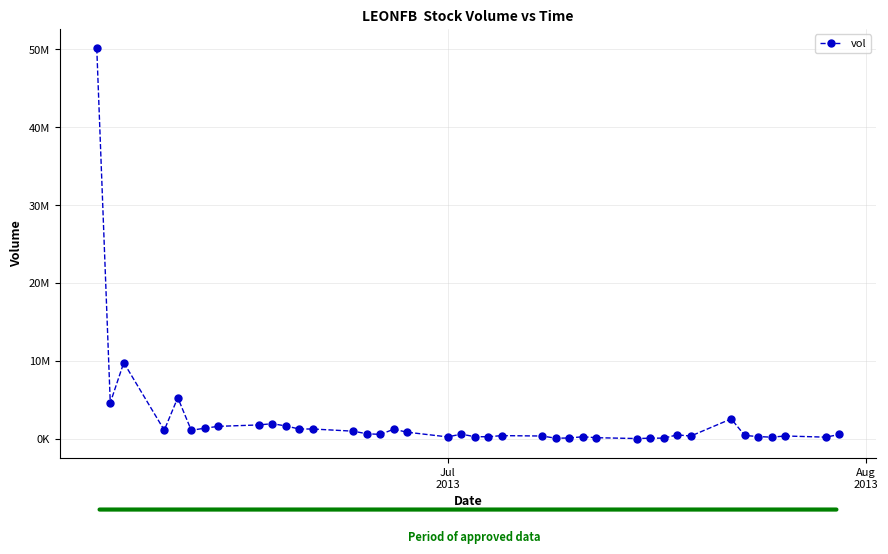

Is this an area chart (filled region under the line)?

No